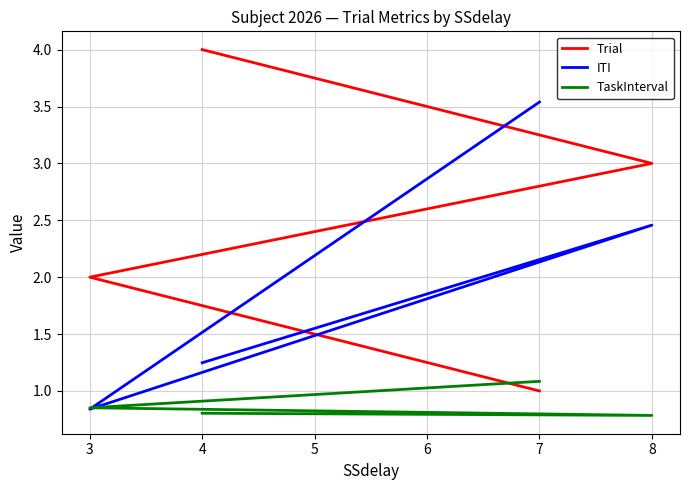

Count the number of data series in this chart.

3